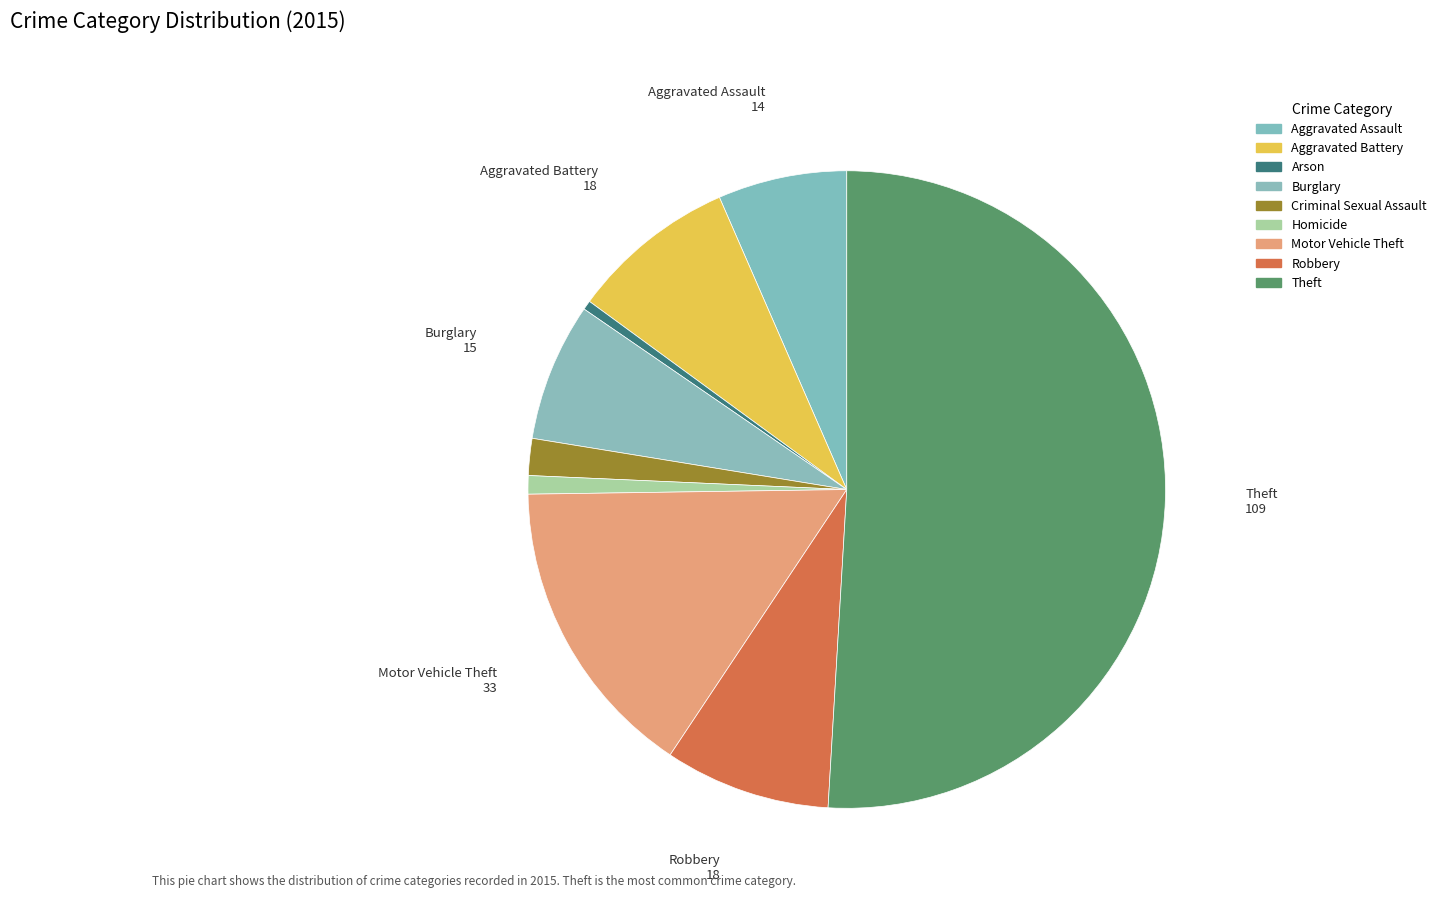

What is the largest slice in the pie chart?

Theft